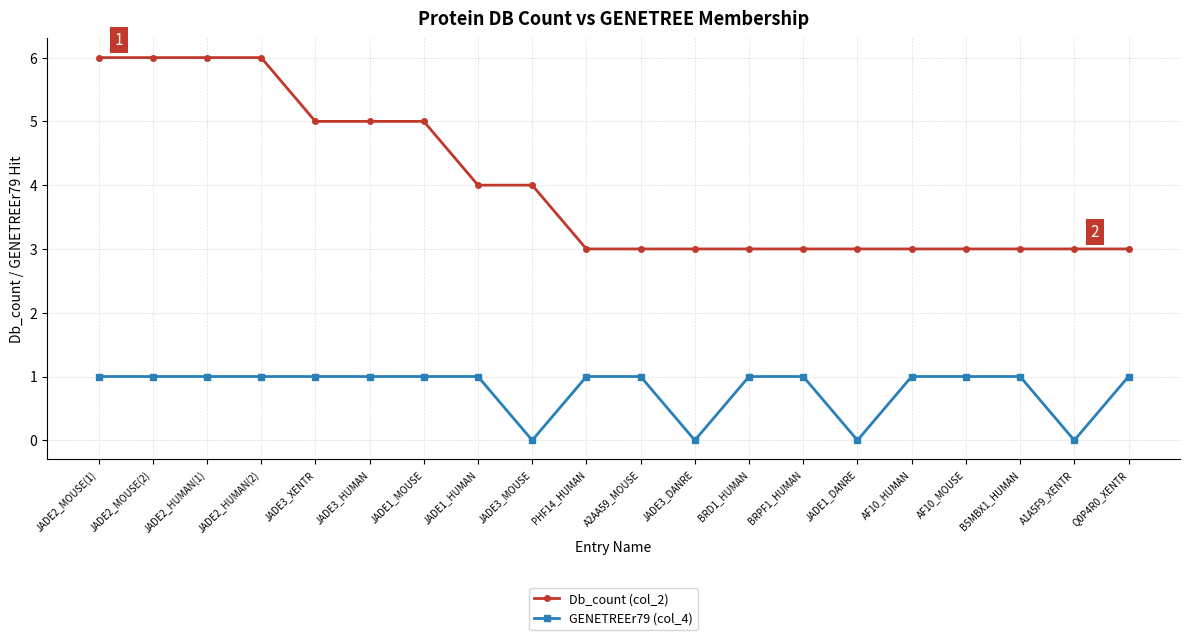

True or false: Db_count (col_2) and GENETREEr79 (col_4) cross at least once.

False